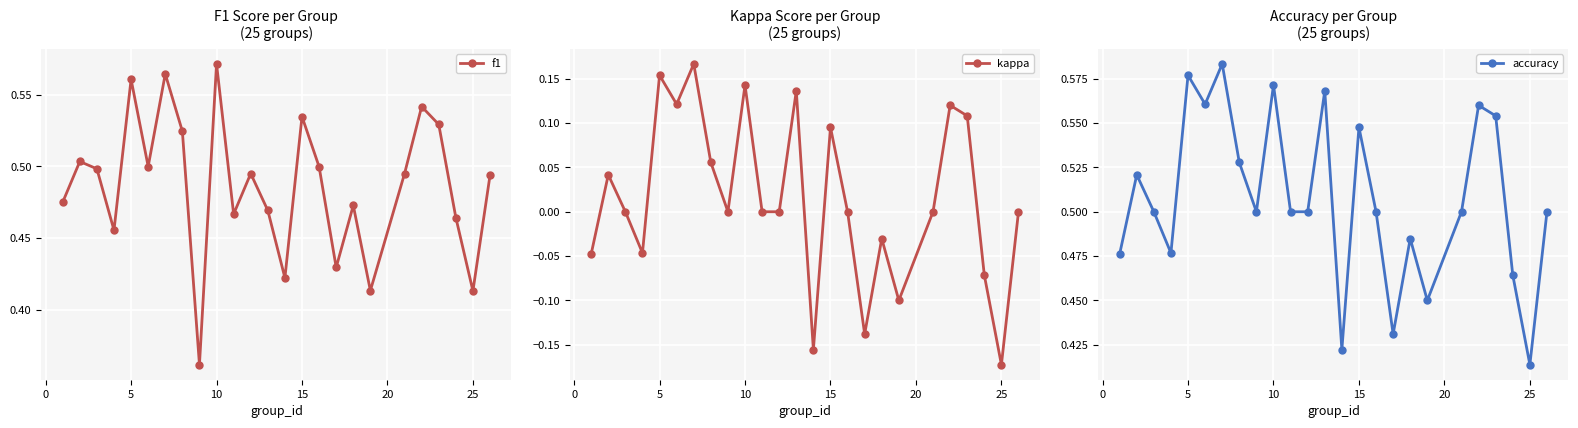

What is the difference between the maximum and minimum values in the accuracy series?

0.2